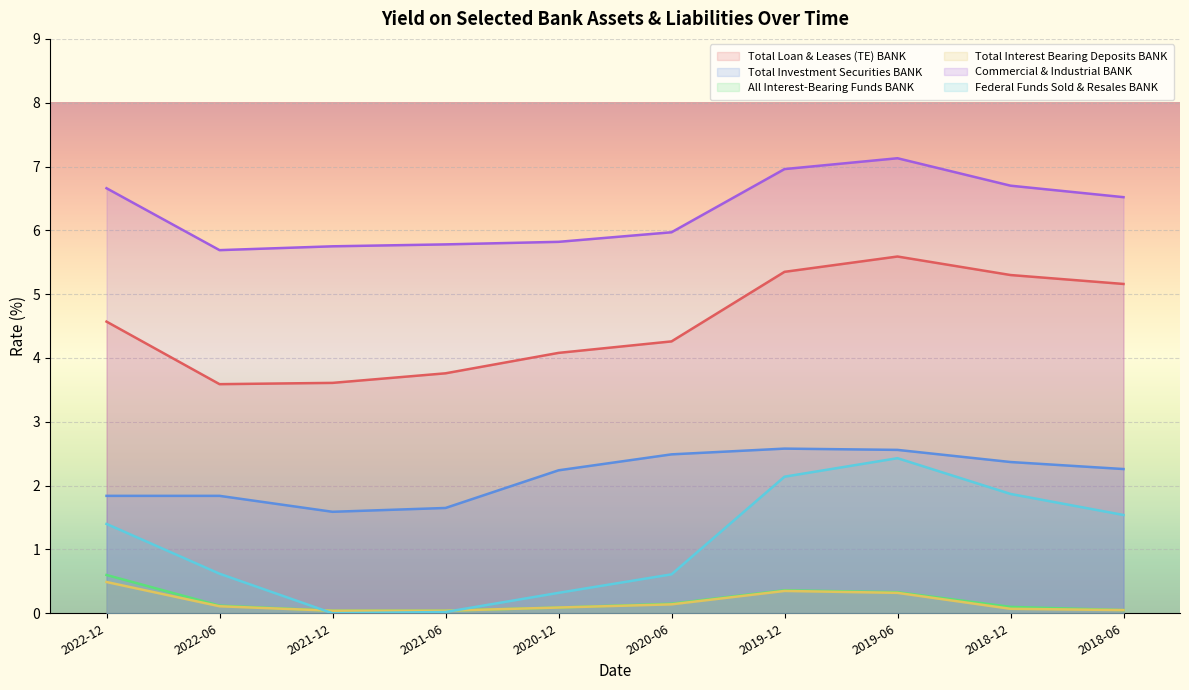

How many data points in Federal Funds Sold & Resales BANK are above 1?

5